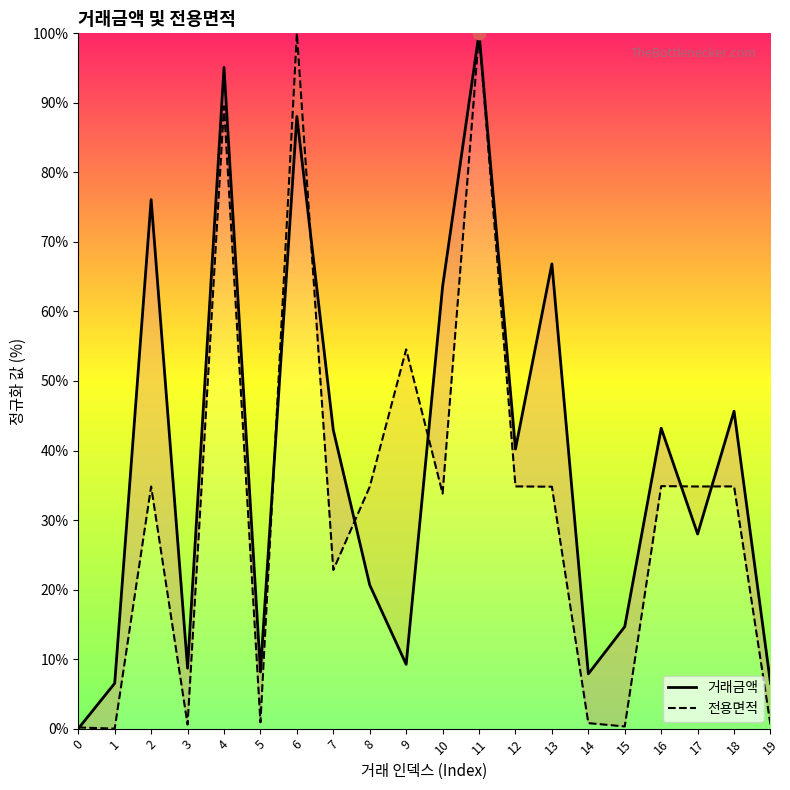

What are all the series names shown in the legend?

거래금액, 전용면적